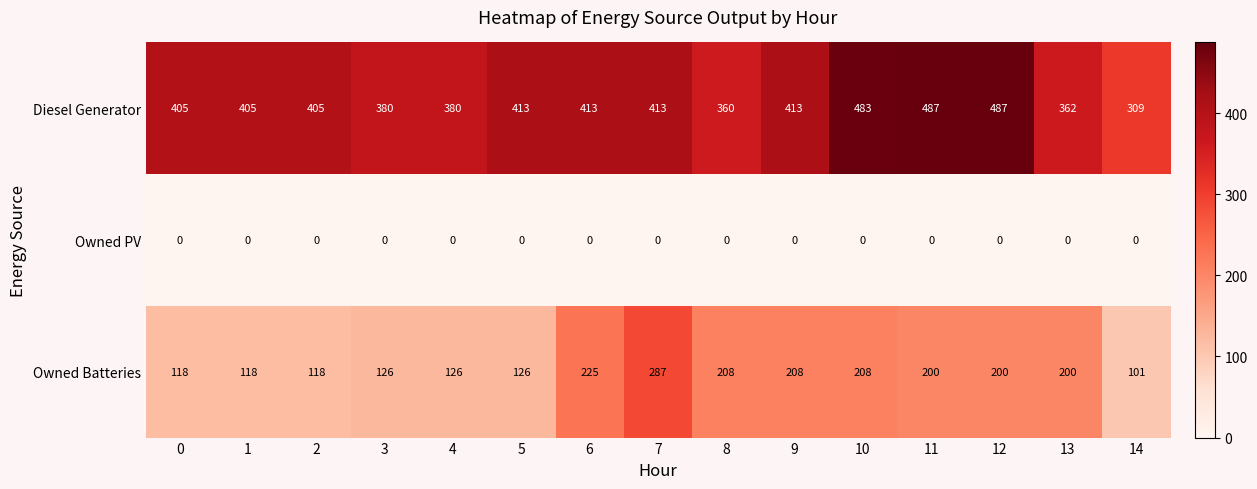

How many distinct data groups are displayed?

3